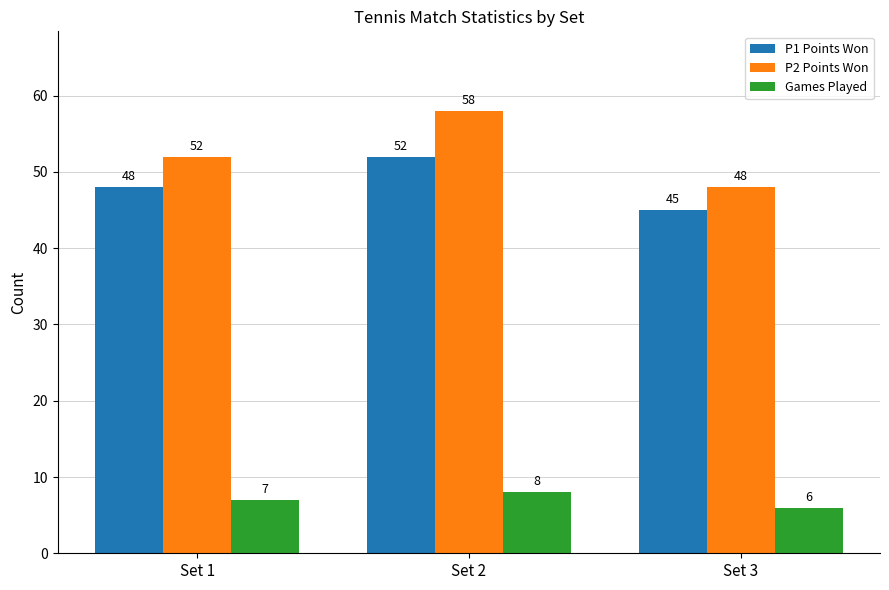

Is it true that P2 Points Won equals 52 at Set 1?

True